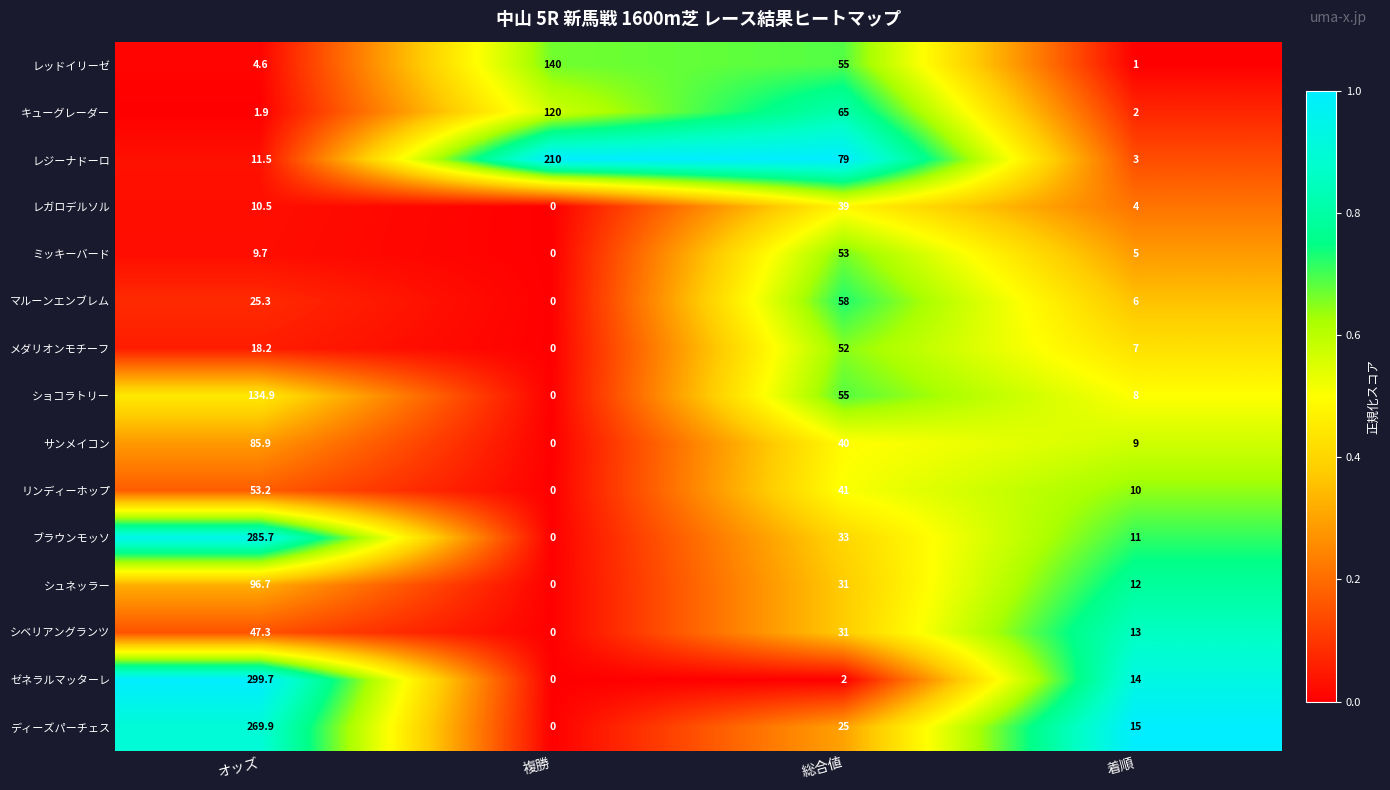

Is it true that キューグレーダー equals 1.9 at オッズ?

True